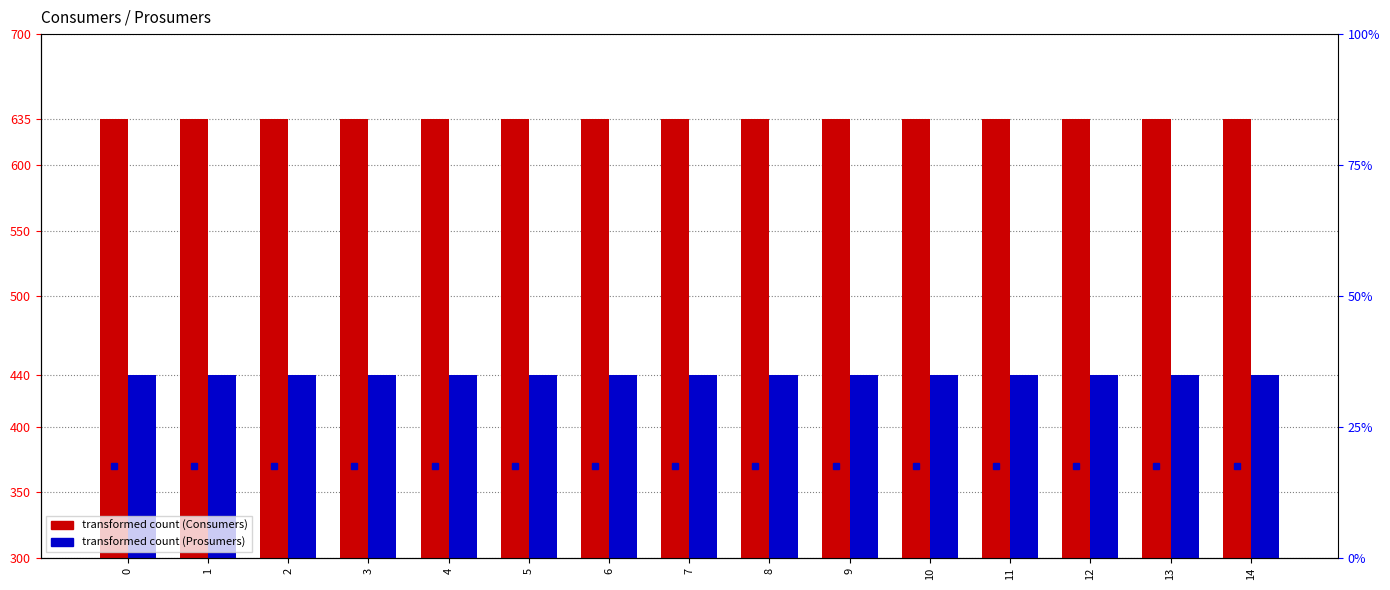

Between 10 and 1, which is larger?

10